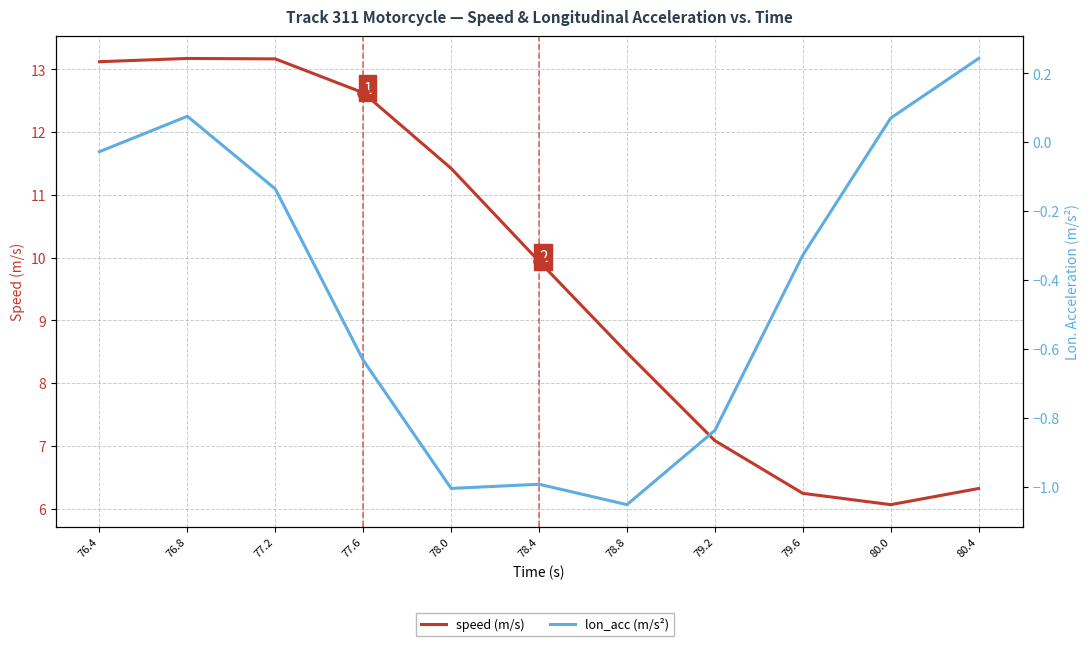

What is the difference between the second highest and second lowest values in the lon_acc (m/s²) series?

1.1